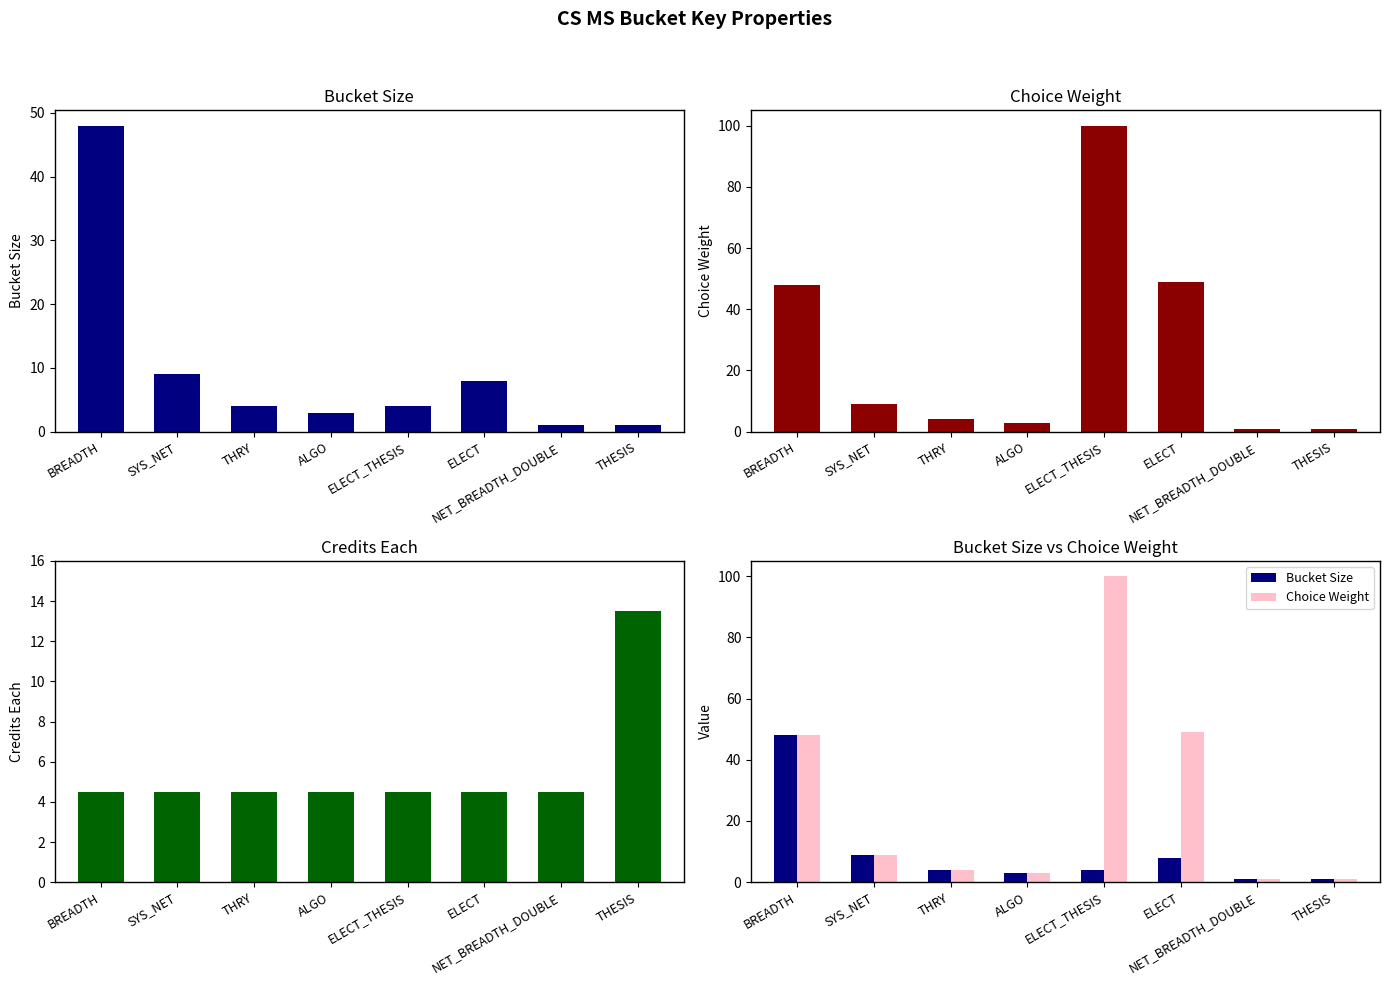

What is the total value across all series at SYS_NET?

22.5